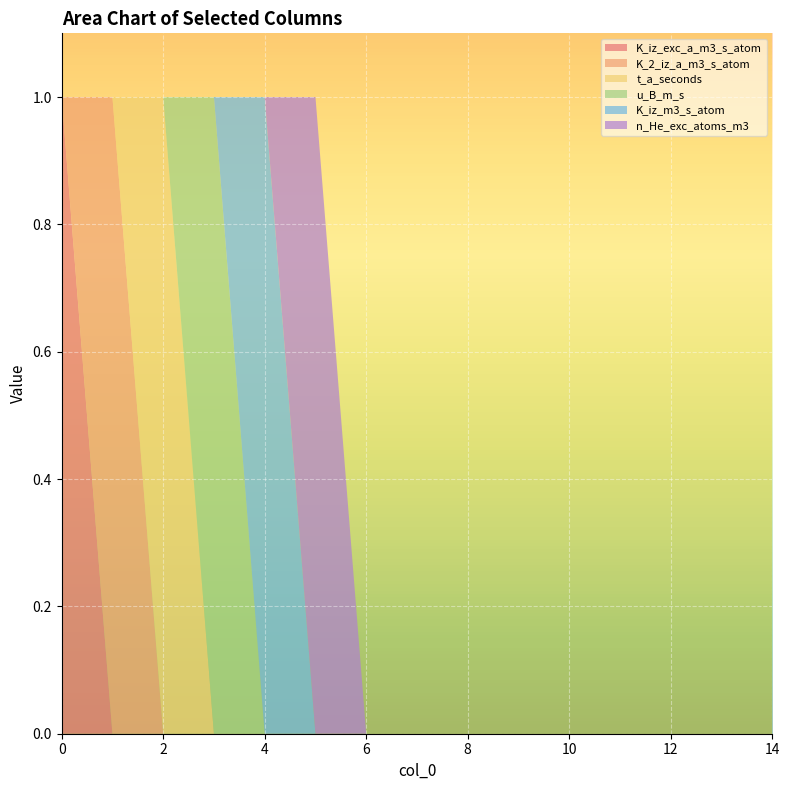

Reading right to left, what are all the values shown in this chart?

K_iz_exc_a_m3_s_atom: 14=0	13=0	12=0	11=0	10=0	9=0	8=0	7=0	6=0	5=0	4=0	3=0	2=0	1=0	0=1
K_2_iz_a_m3_s_atom: 14=0	13=0	12=0	11=0	10=0	9=0	8=0	7=0	6=0	5=0	4=0	3=0	2=0	1=1	0=0
t_a_seconds: 14=0	13=0	12=0	11=0	10=0	9=0	8=0	7=0	6=0	5=0	4=0	3=0	2=1	1=0	0=0
u_B_m_s: 14=0	13=0	12=0	11=0	10=0	9=0	8=0	7=0	6=0	5=0	4=0	3=1	2=0	1=0	0=0
K_iz_m3_s_atom: 14=0	13=0	12=0	11=0	10=0	9=0	8=0	7=0	6=0	5=0	4=1	3=0	2=0	1=0	0=0
n_He_exc_atoms_m3: 14=0	13=0	12=0	11=0	10=0	9=0	8=0	7=0	6=0	5=1	4=0	3=0	2=0	1=0	0=0